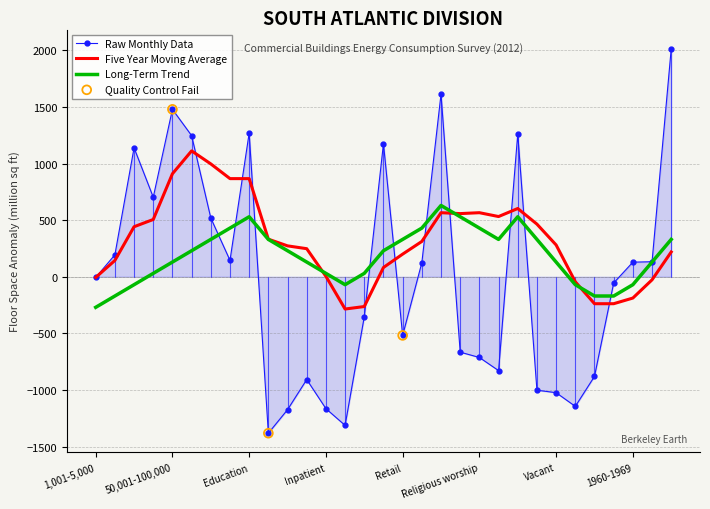

Which series has the widest spread of values?

Raw Monthly Data